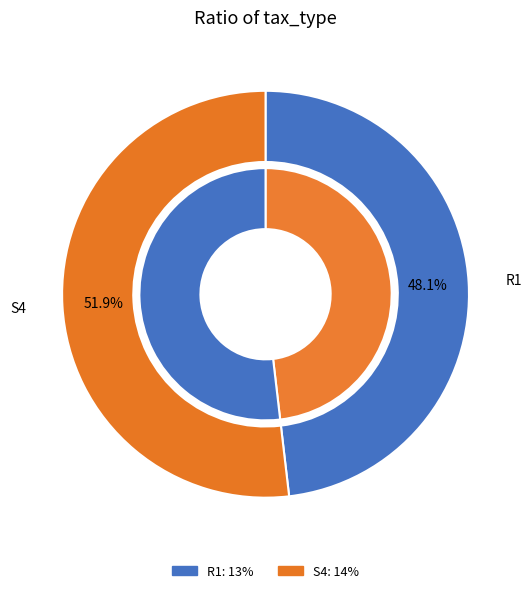

To the nearest percent, what is the difference between the R1 and S4 slice percentages?

4%